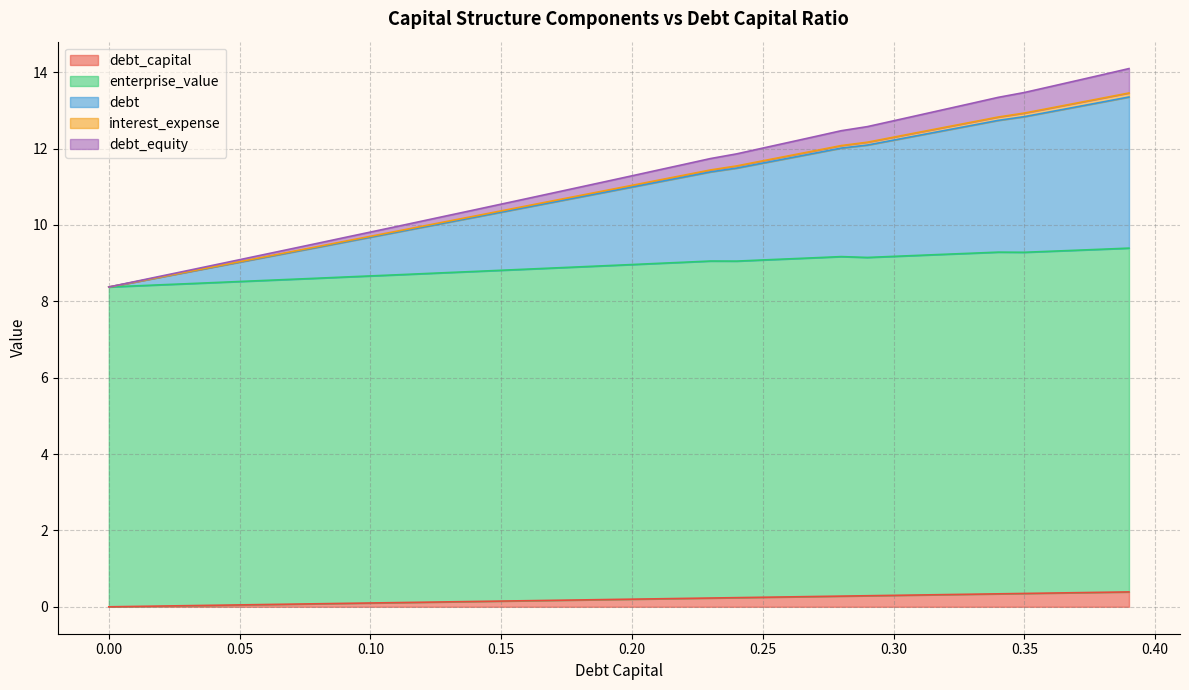

Does the chart have visible grid lines?

Yes